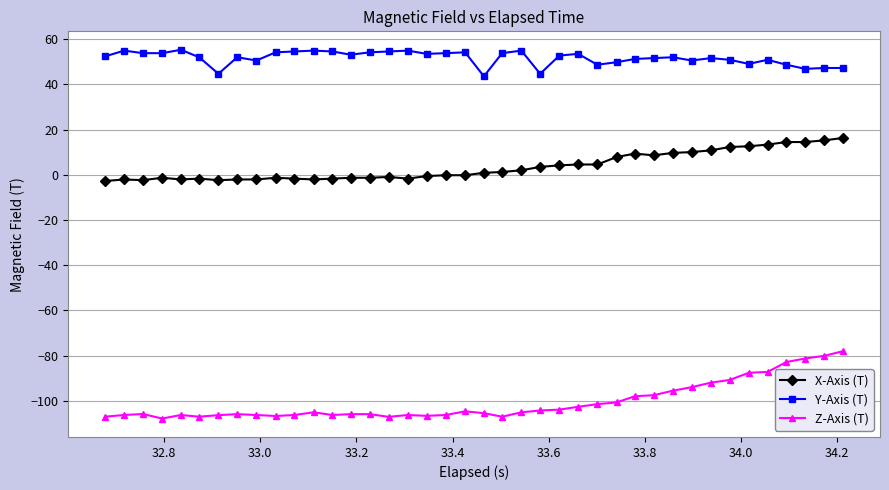

What is the sum of all Z-Axis (T) values?

-4022.3